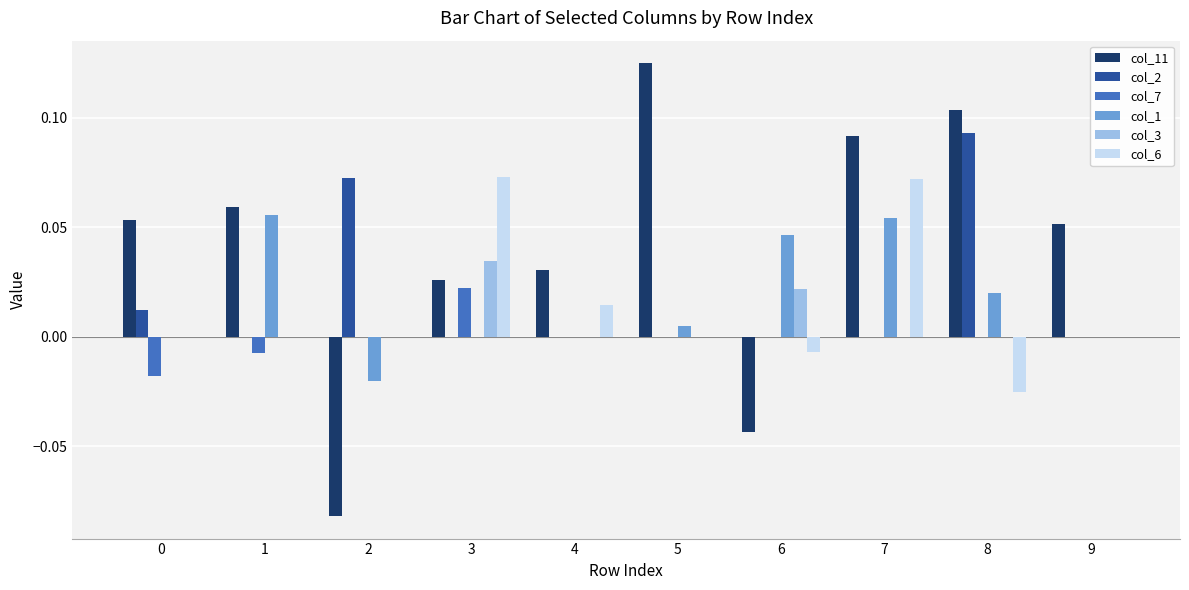

Is the value of col_7 at 1 greater than the value of col_2 at 4?

No